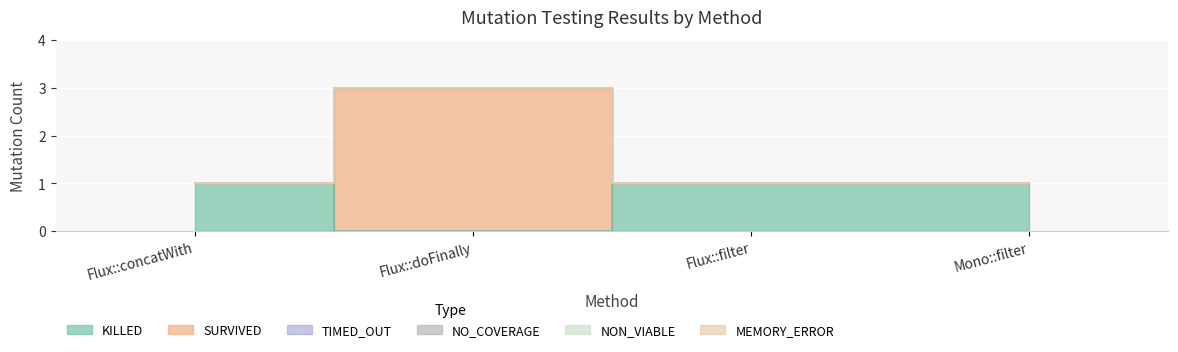

List the series in order of their peak value, lowest first.

TIMED_OUT, NO_COVERAGE, NON_VIABLE, MEMORY_ERROR, KILLED, SURVIVED